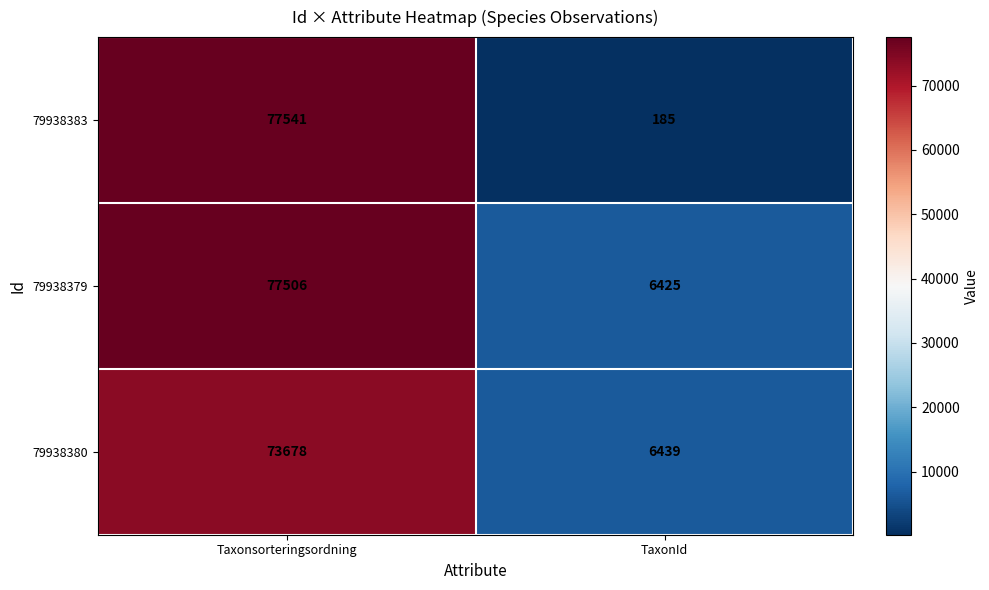

At Taxonsorteringsordning, list the series in order from smallest to largest.

79938380, 79938379, 79938383